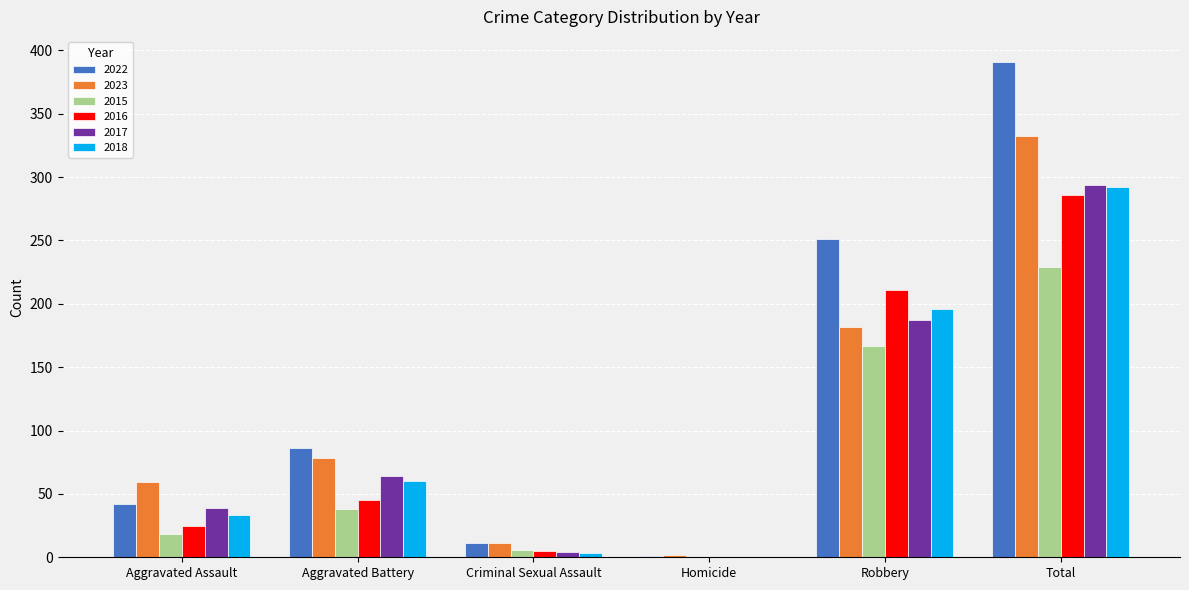

What is the difference between the 2015 values at Homicide and Aggravated Battery?

38